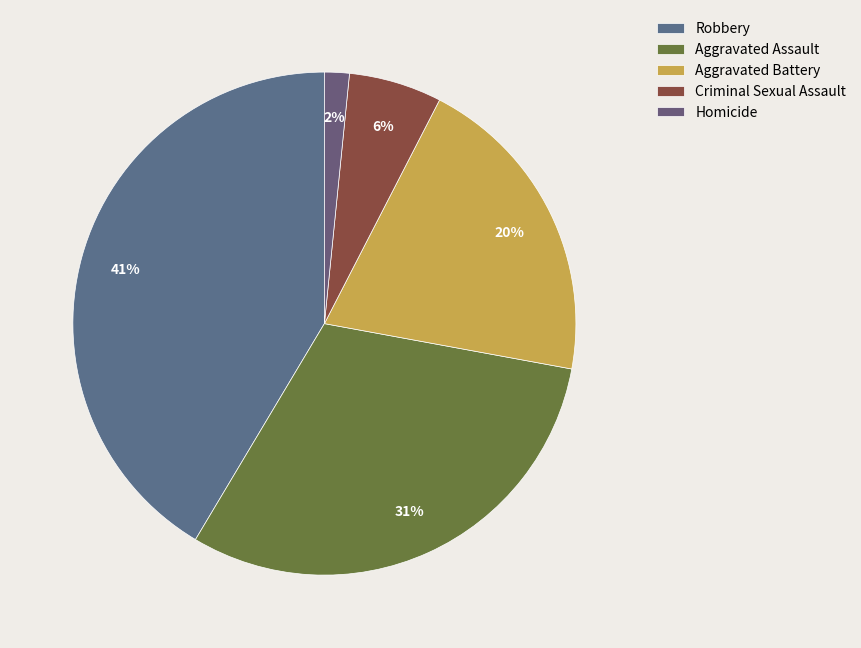

How many segments does this pie chart have?

5